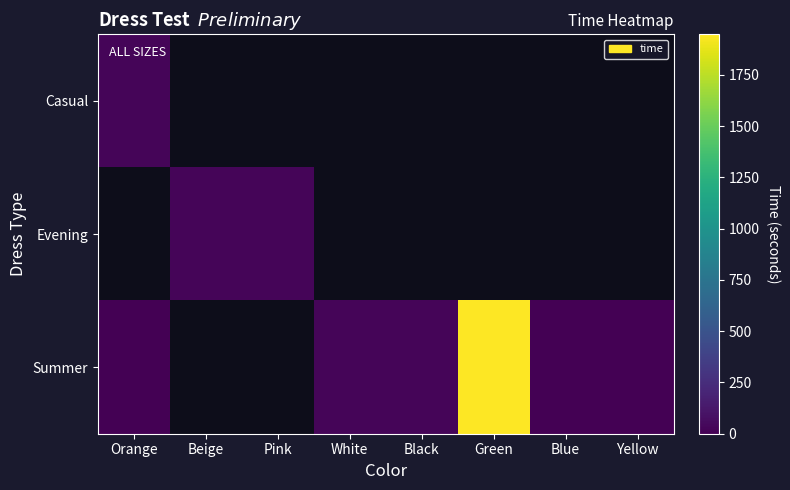

List the labels in order of Casual value, smallest first.

Orange, Beige, Pink, White, Black, Green, Blue, Yellow